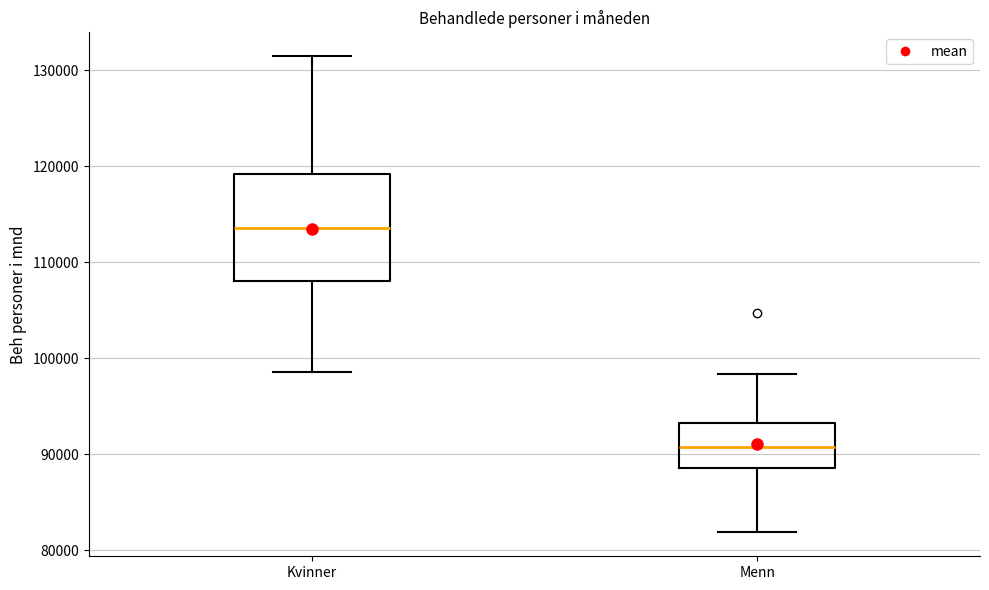

Reading left to right, transcribe this box plot: for each box, give where its median line is, the range the box spans, and where its two whiskers end, as read against the y-axis. The values are not printed on the chart, so give them approximately, as read against the axis.

Kvinner: median 114000, box 108000 to 119000, whiskers 99000 to 131000
Menn: median 91000, box 89000 to 93000, whiskers 82000 to 98000